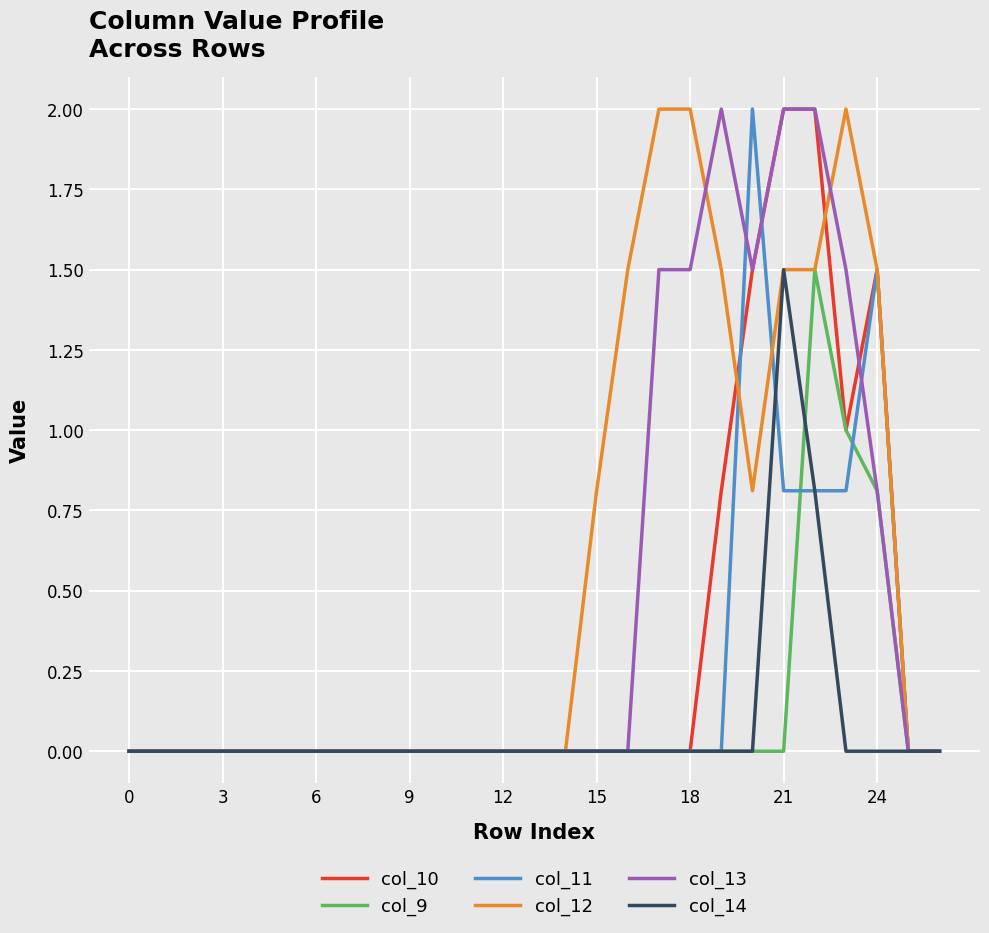

What is the highest value of the col_13 series?

2.0